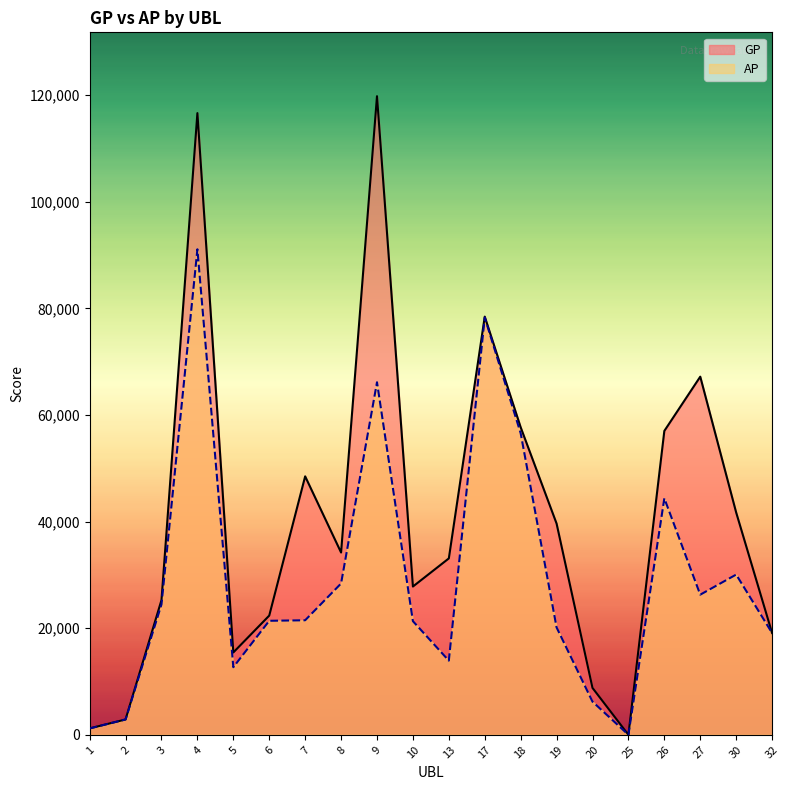

Which has a higher value, 18 or 25?

18